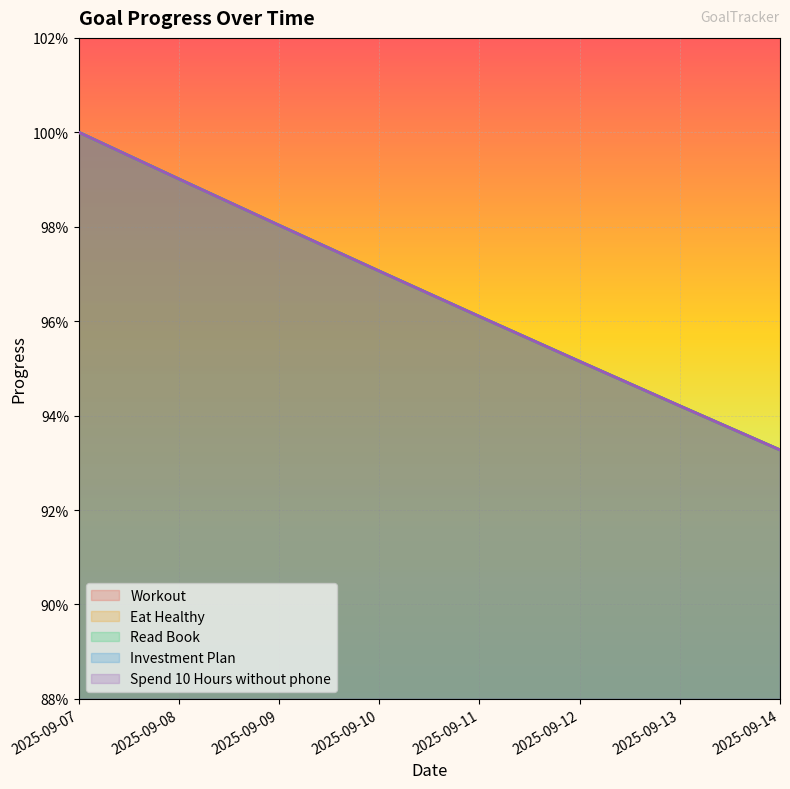

What is the difference between the maximum and second lowest values in the Investment Plan series?

0.1